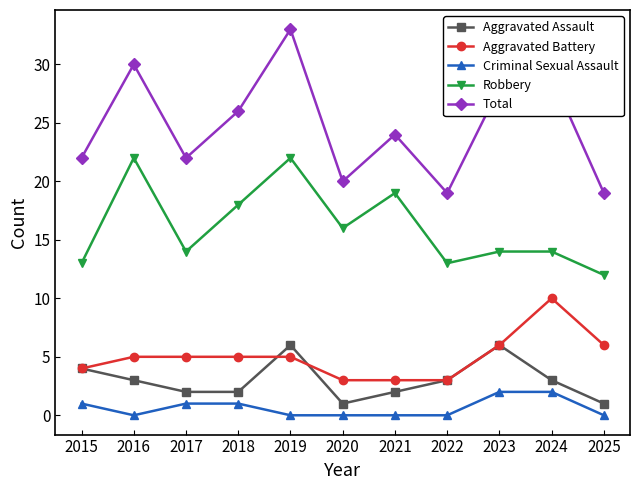

In Total, how many points are lower than both neighbors (excluding endpoints)?

3